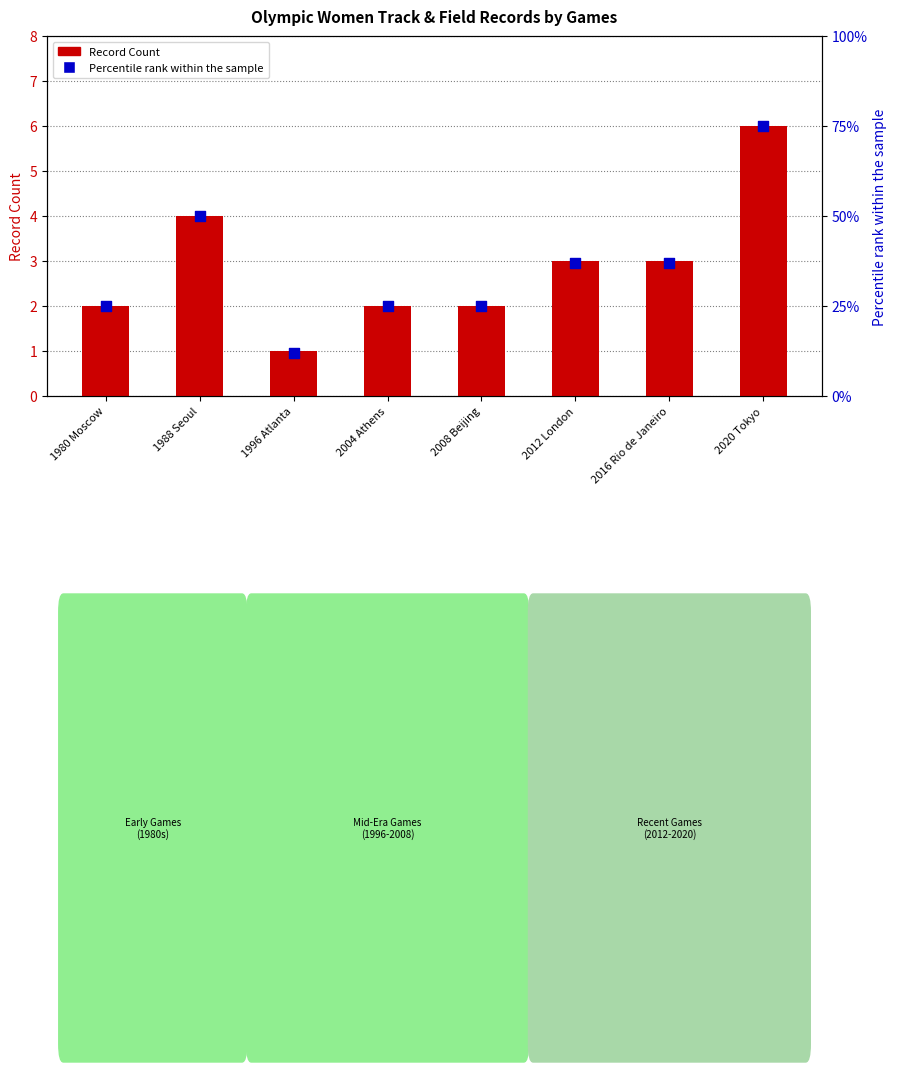

Which series contains the highest Y value?

Percentile rank